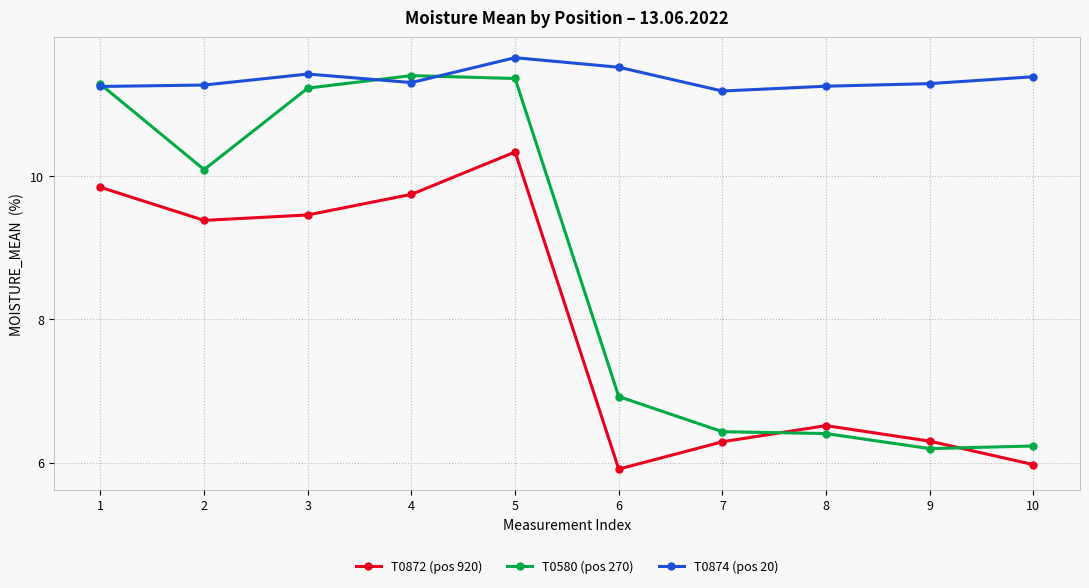

Reading left to right, extract all data points from this chart.

T0872 (pos 920): 1=9.8	2=9.4	3=9.5	4=9.7	5=10.3	6=5.9	7=6.3	8=6.5	9=6.3	10=6.0
T0580 (pos 270): 1=11.3	2=10.1	3=11.2	4=11.4	5=11.4	6=6.9	7=6.4	8=6.4	9=6.2	10=6.2
T0874 (pos 20): 1=11.3	2=11.3	3=11.4	4=11.3	5=11.7	6=11.5	7=11.2	8=11.3	9=11.3	10=11.4